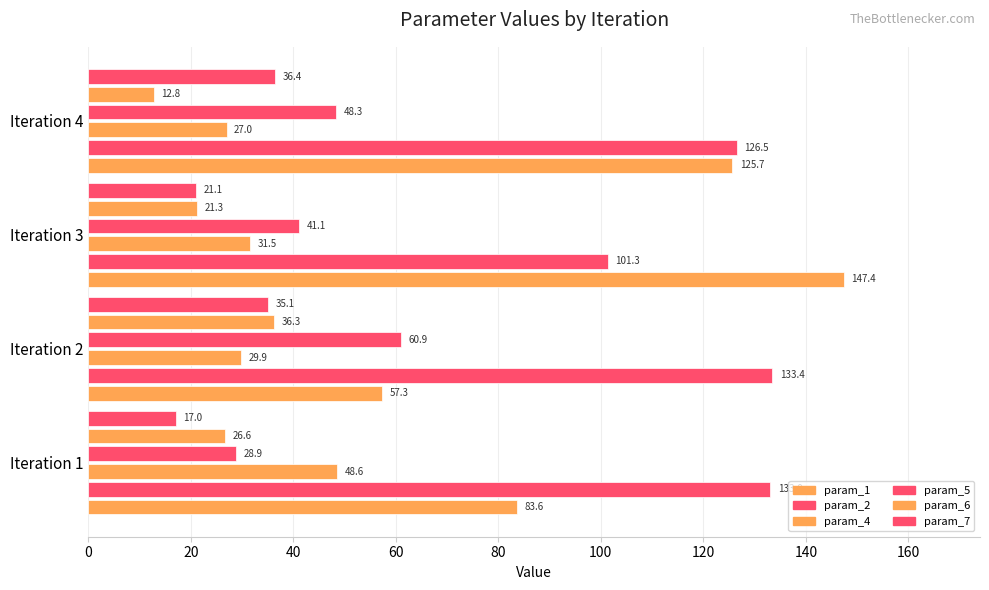

How many values in the param_7 series exceed 35?

2